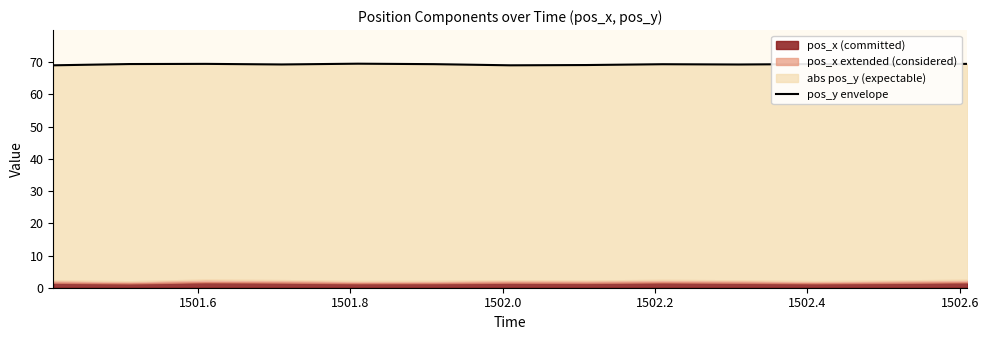

What is the difference between the maximum and minimum values?

0.5